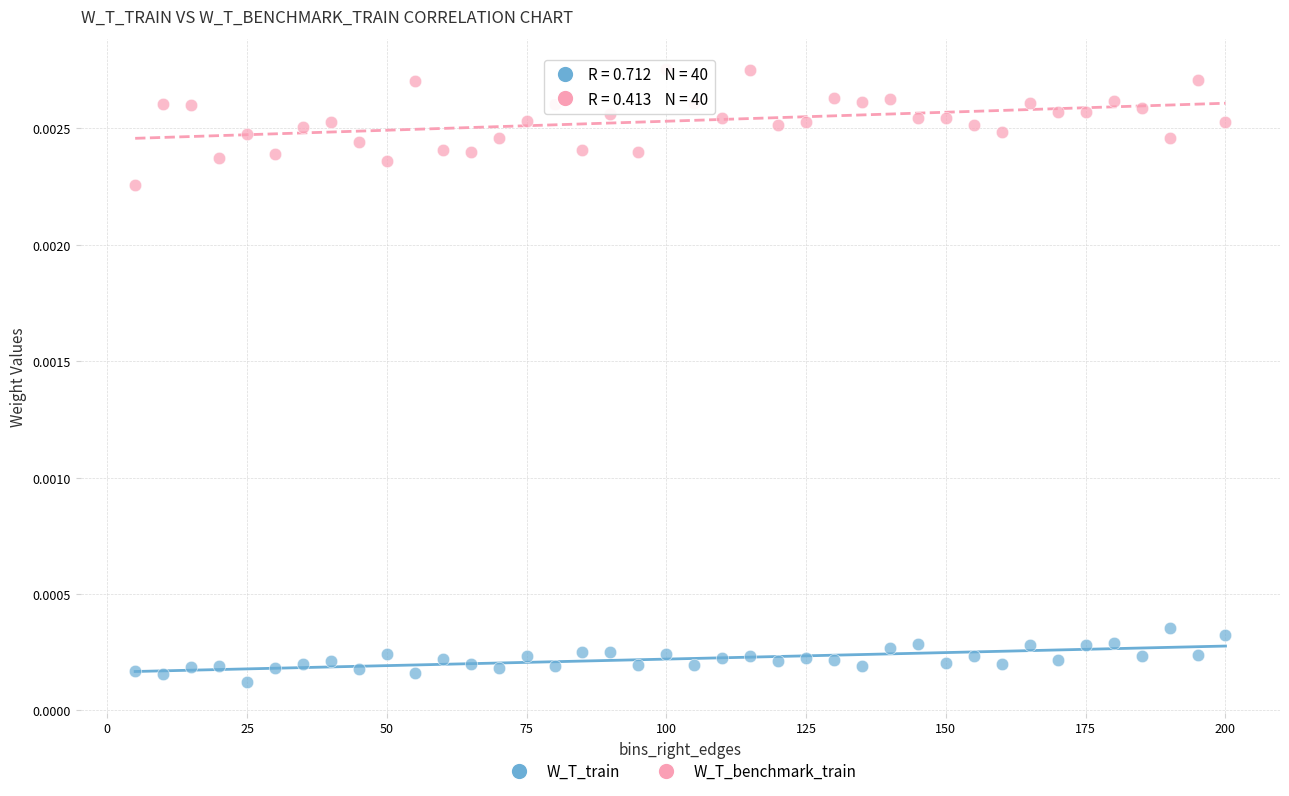

Which series contains the highest Y value?

W_T_benchmark_train